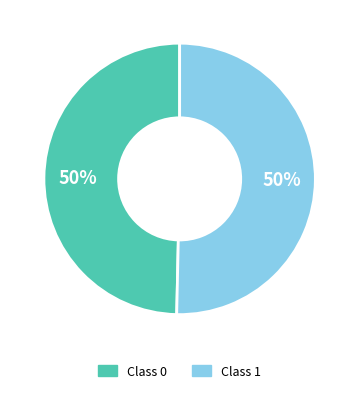

To the nearest percent, what is the average slice percentage?

50%